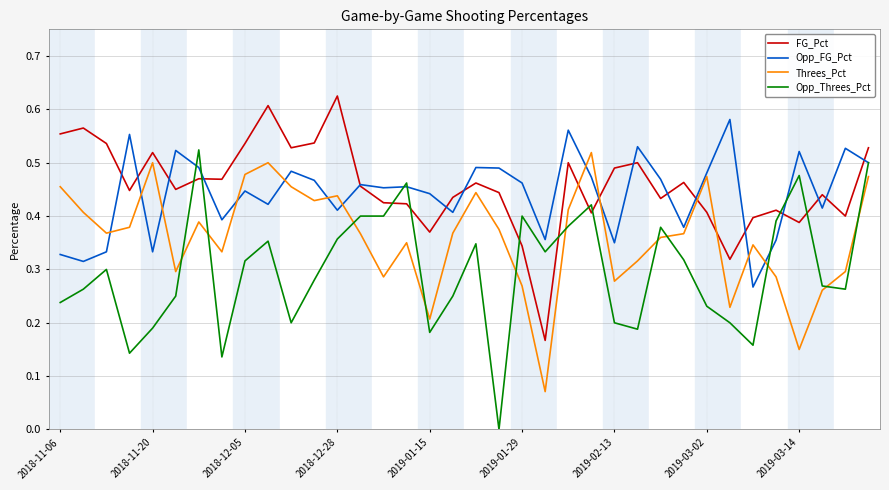

Which series ends up on top after the final intersection of Opp_Threes_Pct and FG_Pct?

FG_Pct